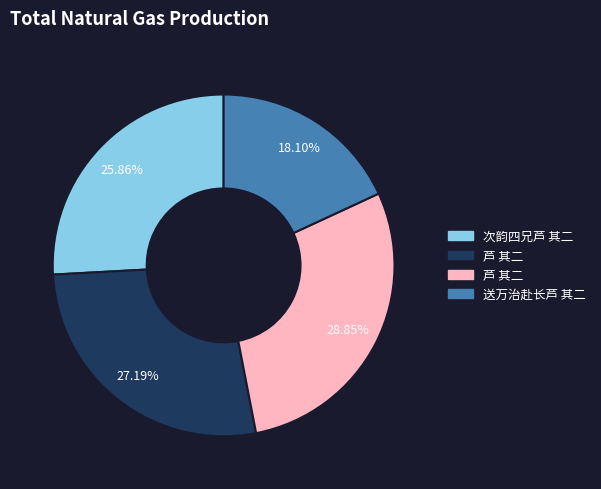

Is there any slice that represents more than half of the pie?

No